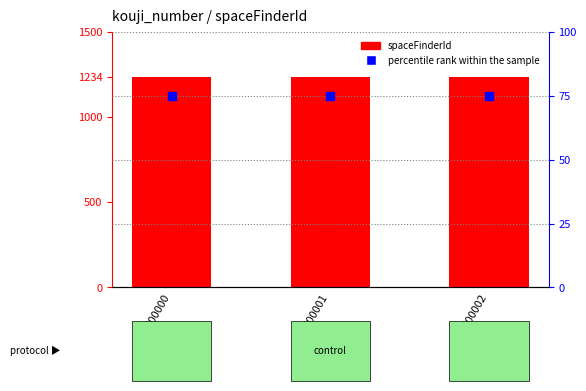

Which series contains the lowest Y value?

percentile rank within the sample